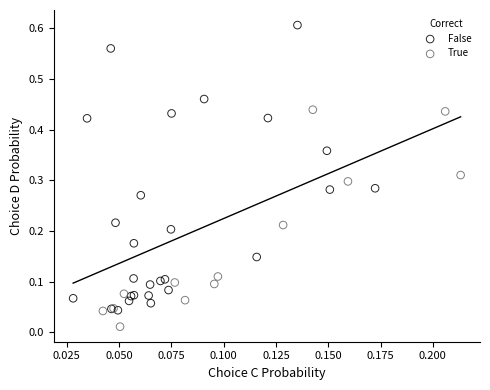

Which series has the widest spread of Y values?

False